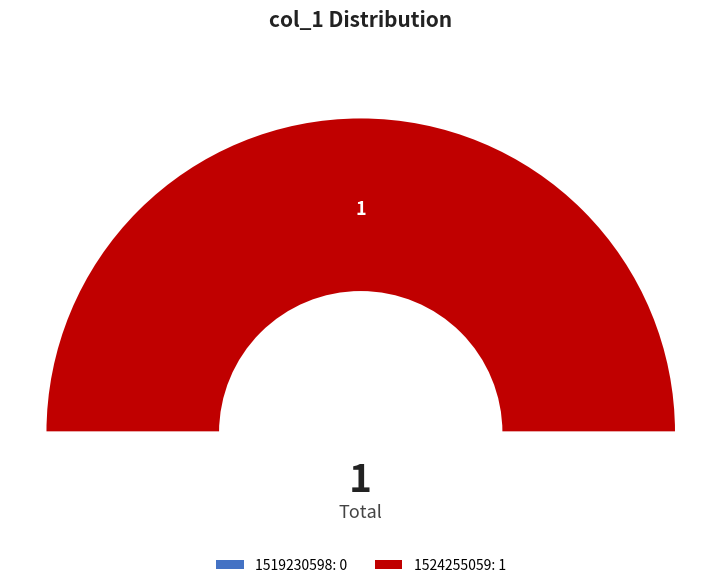

Which slice is the smallest?

1519230598